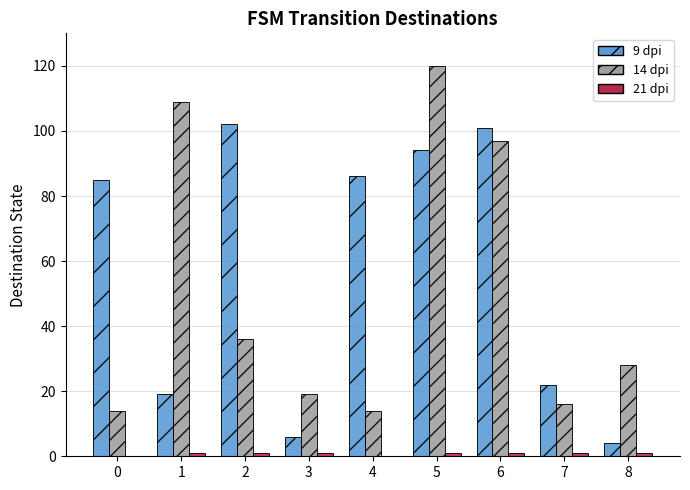

True or false: 14 dpi has a value of 16 at 7.

True